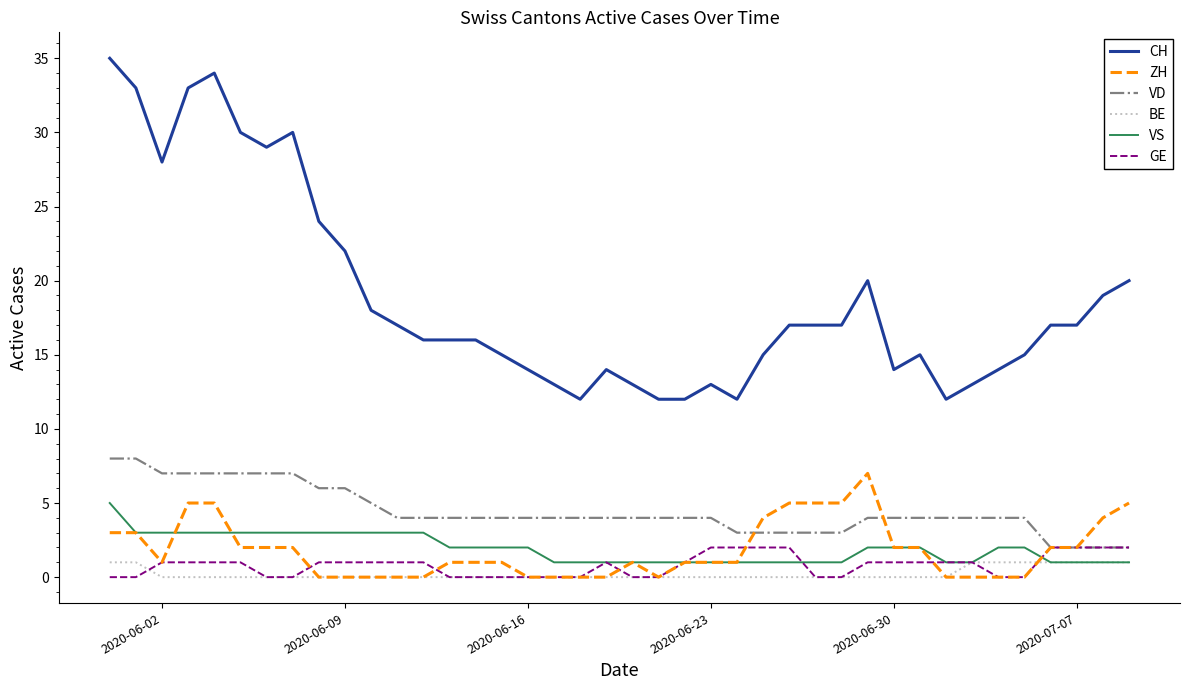

True or false: BE and VD cross at least once.

False